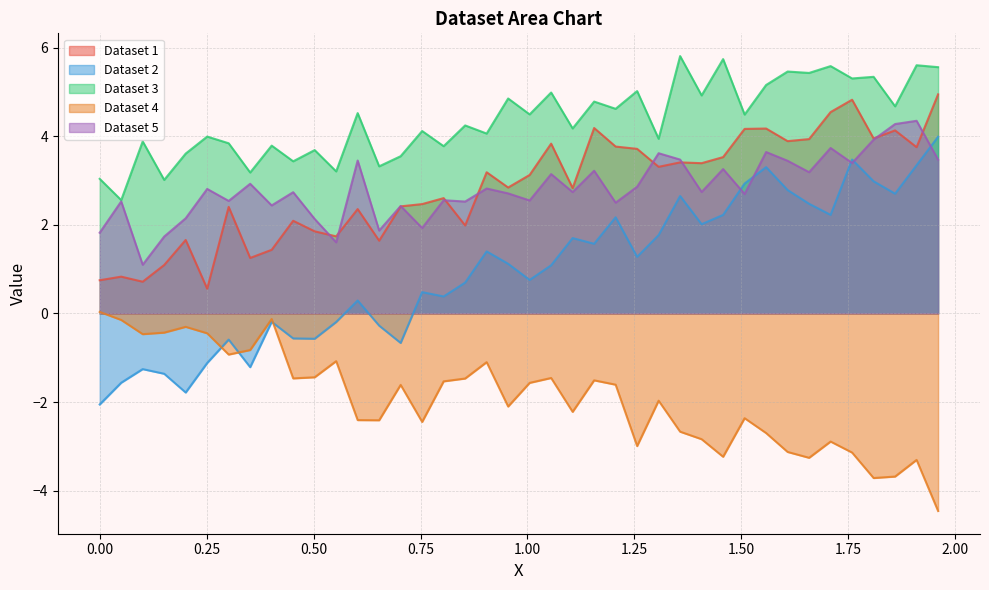

Which series ends up on top after the final intersection of Dataset 1 and Dataset 5?

Dataset 1